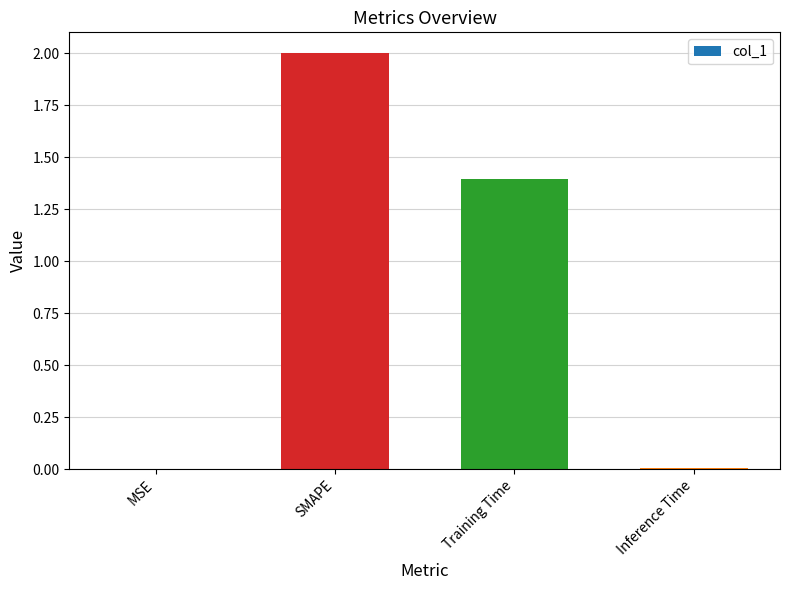

Approximately how many times larger is the value at Training Time compared to SMAPE?

0.7